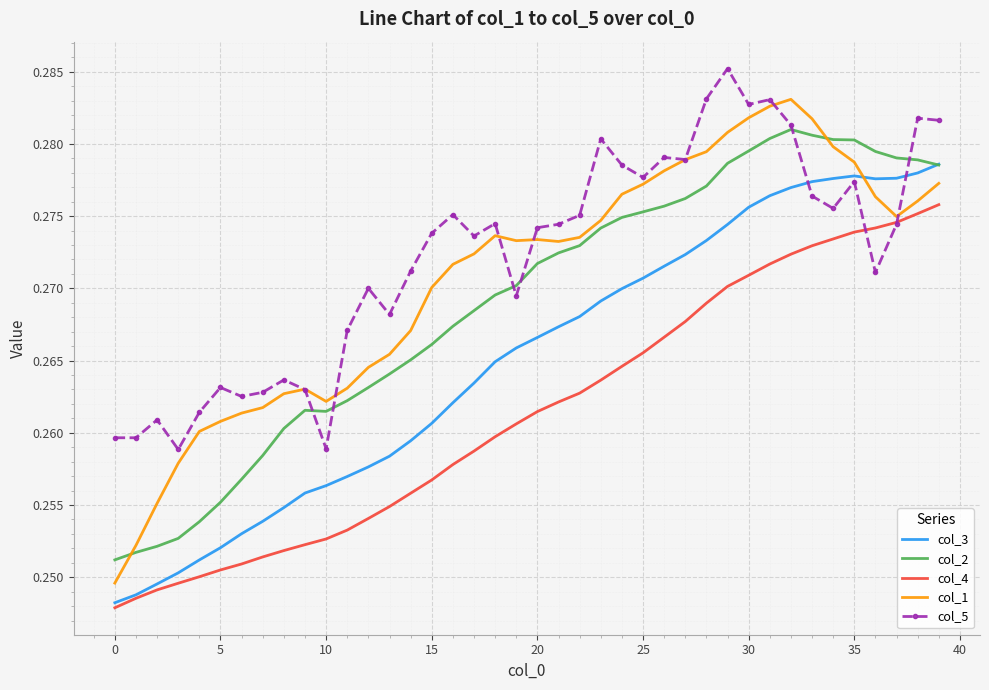

Which series has the largest range (max minus min)?

col_1